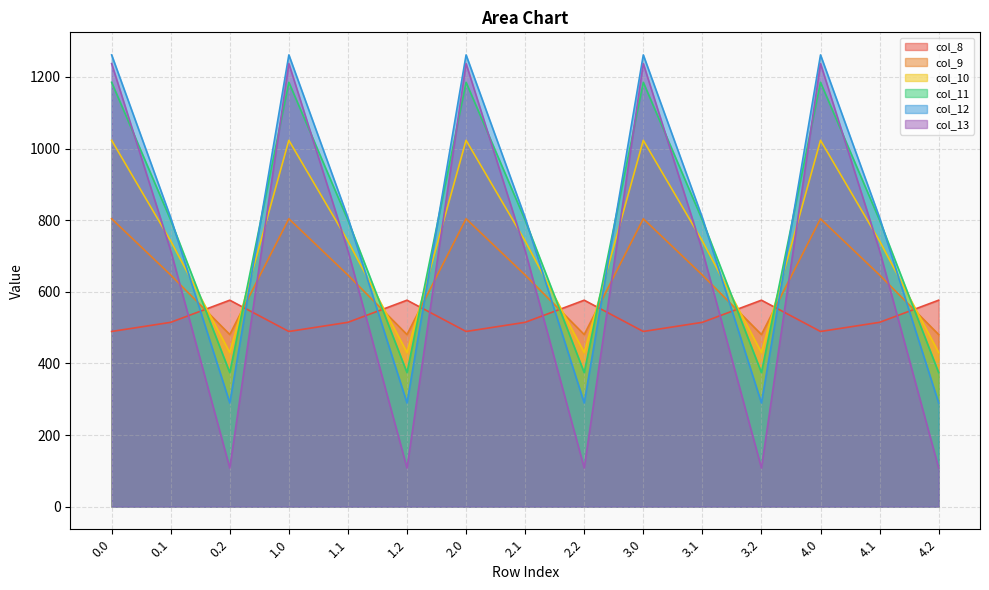

What is the approximate value of col_13 at 1.0?

1237.4